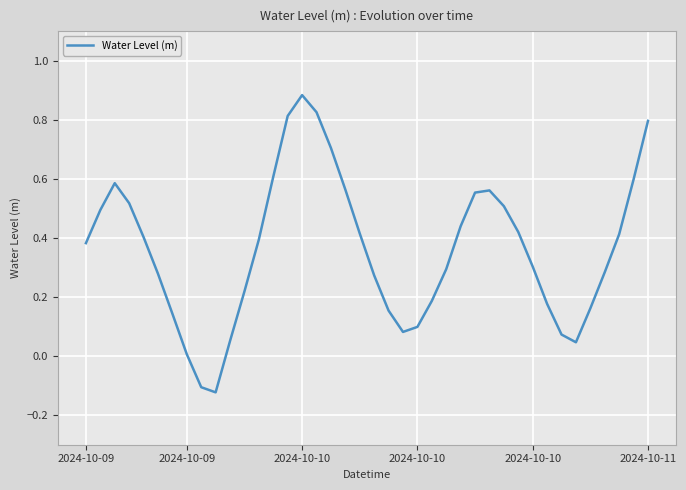

How many lines are shown in the chart?

1